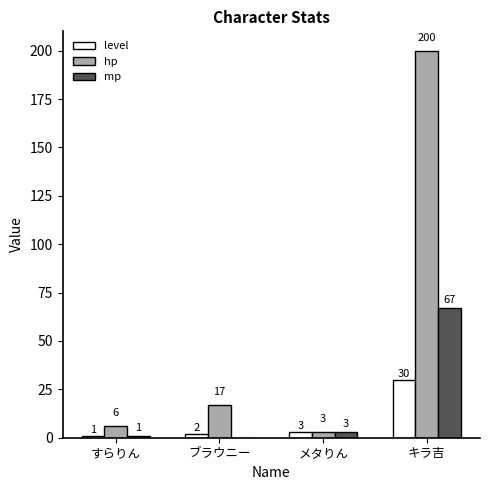

The level series shows 3 at メタりん. True or false?

True